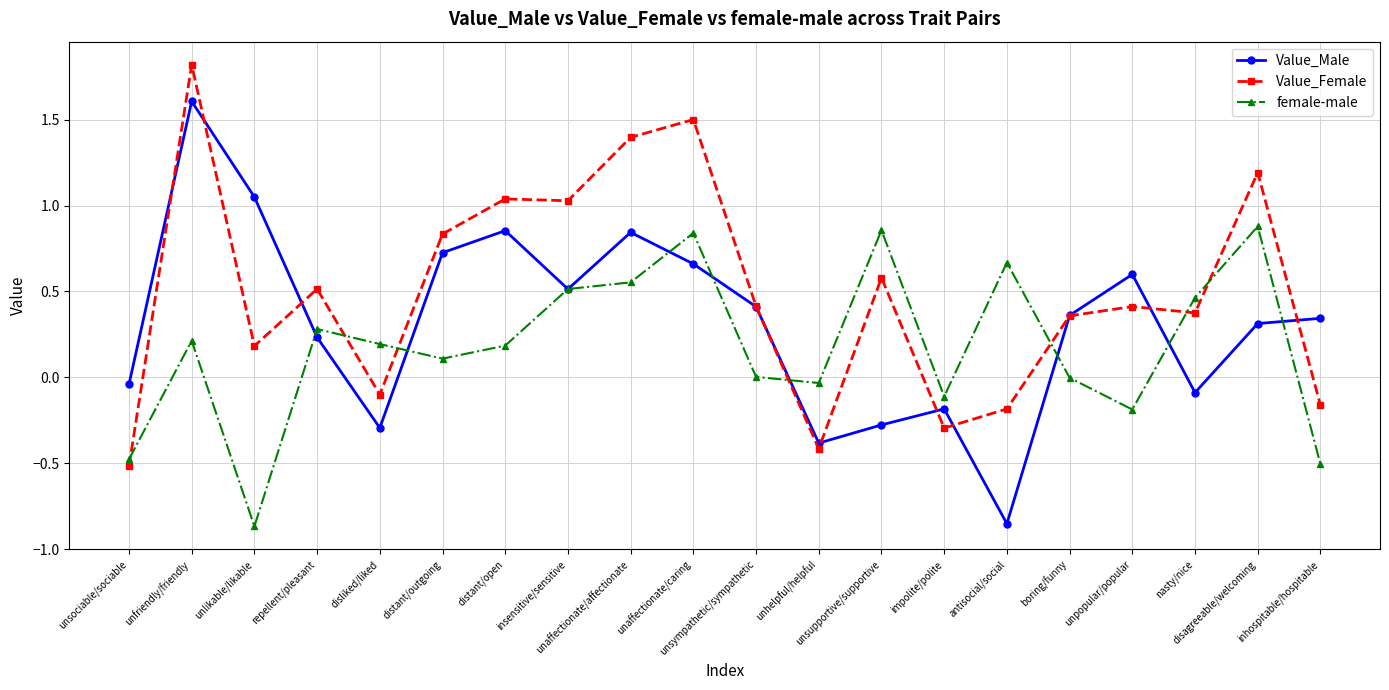

What is the sum of all female-male values?

3.6